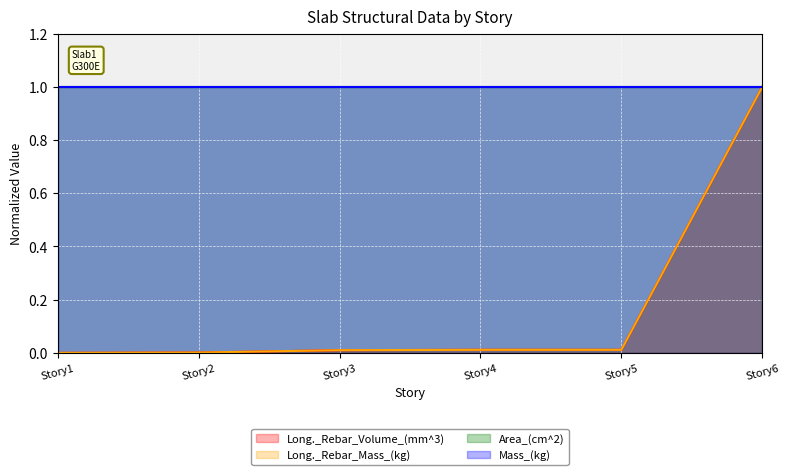

At which category is the sum across all series the highest?

Story6